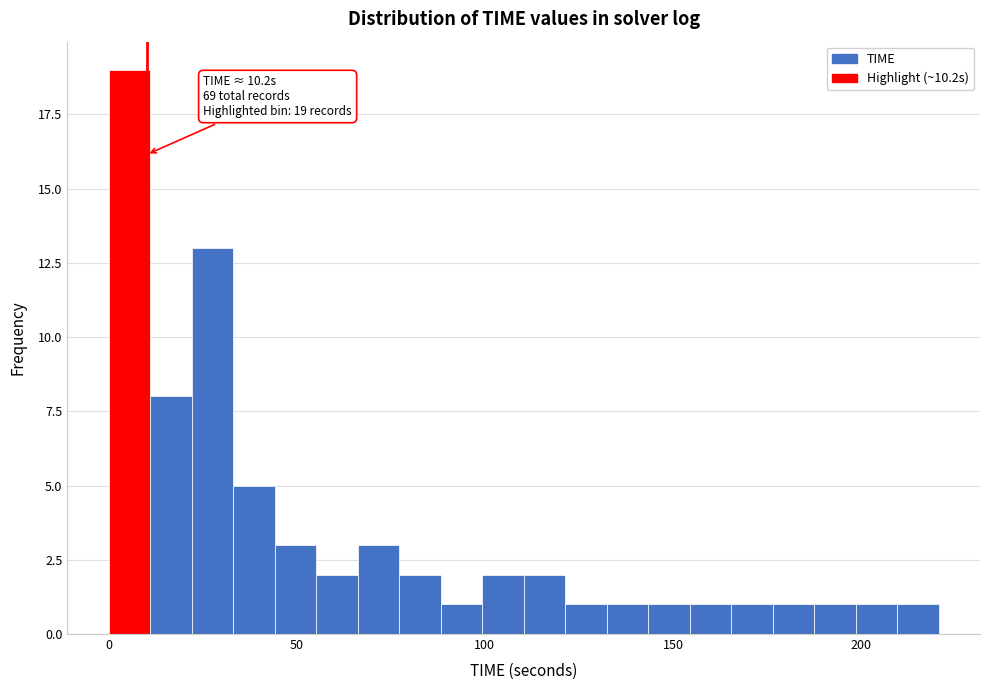

Around what value on the x-axis is the tallest bar? Give the approximate position of its centre, as read against the axis.

5